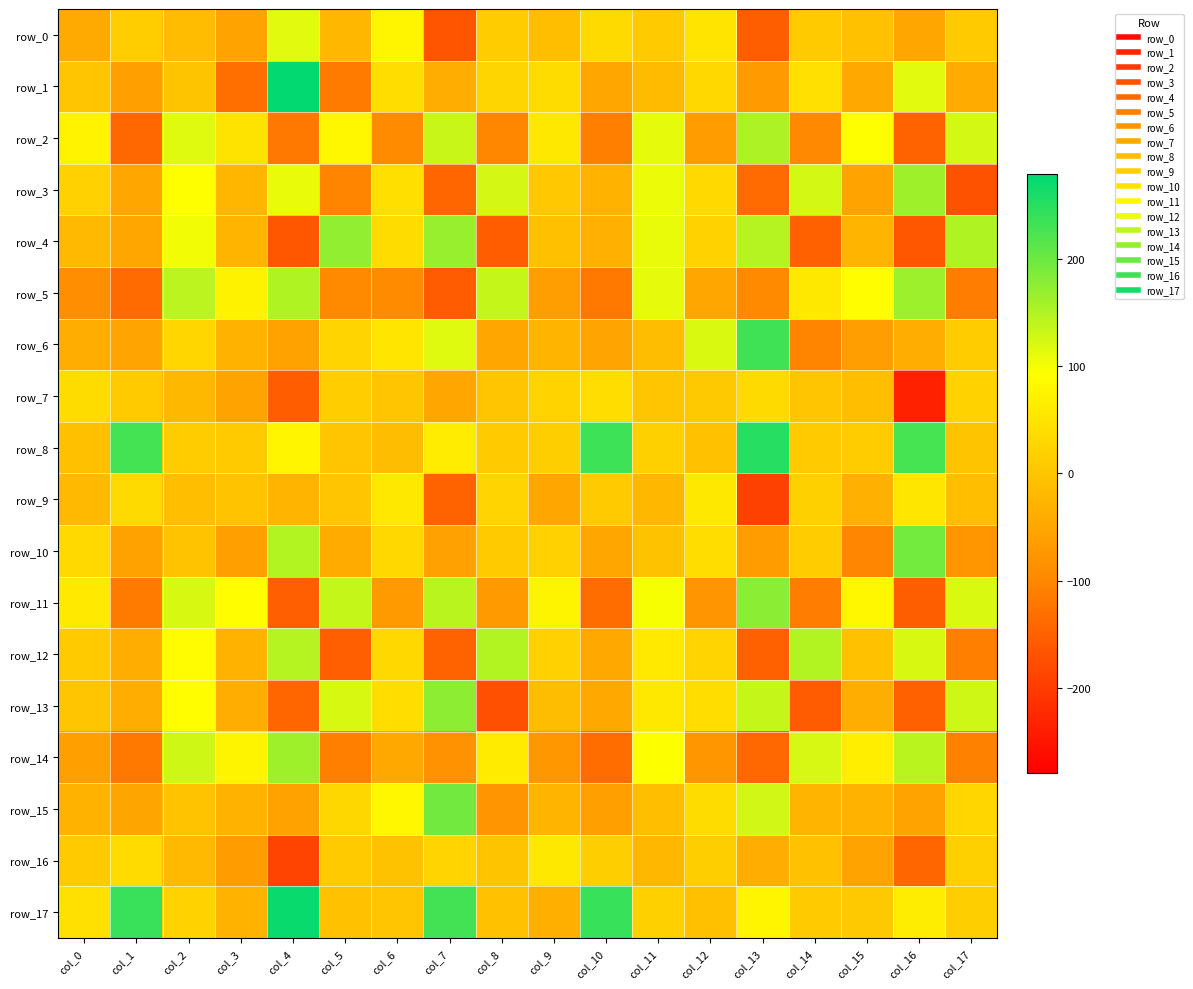

Which category has the highest value in the row_13 series?

col_7